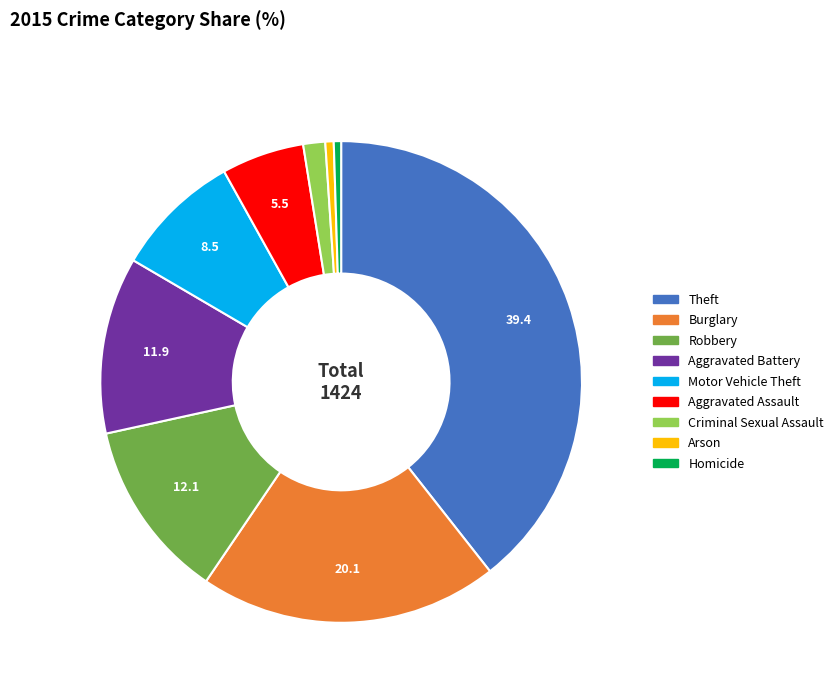

What is the largest slice in the pie chart?

Theft